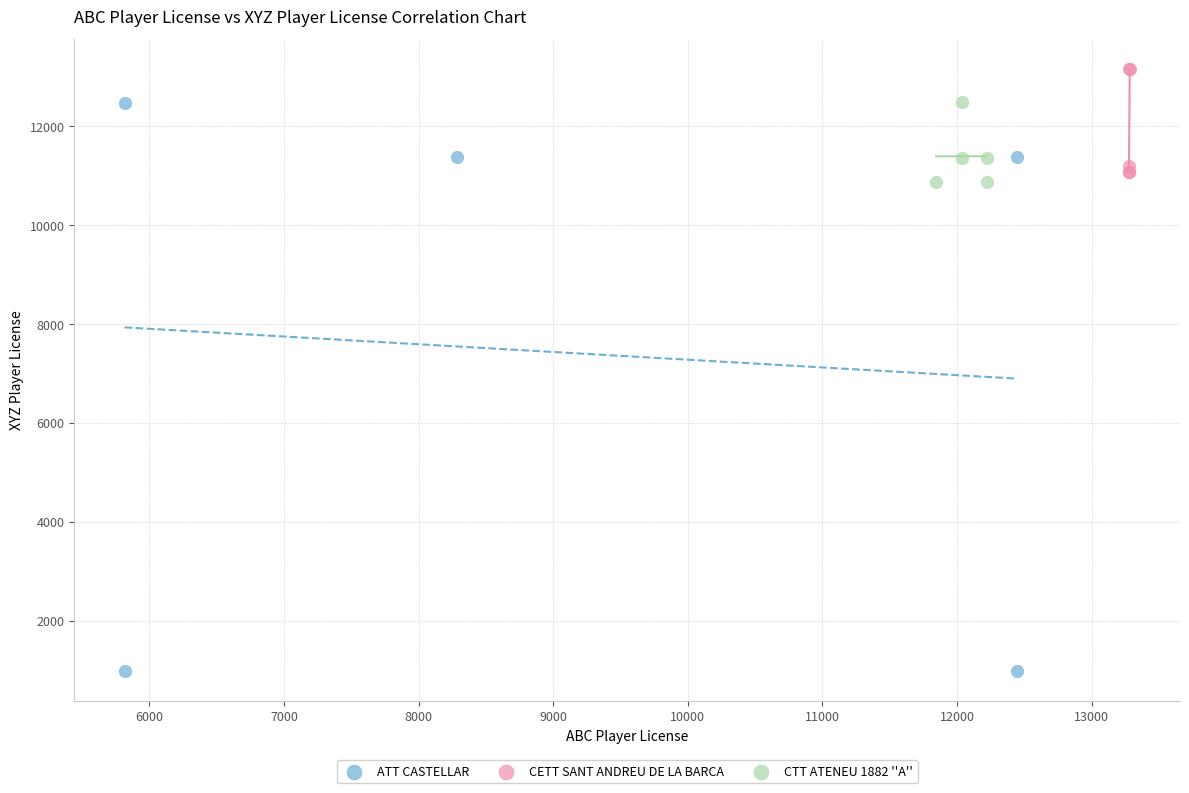

Which series reaches the minimum Y coordinate?

ATT CASTELLAR